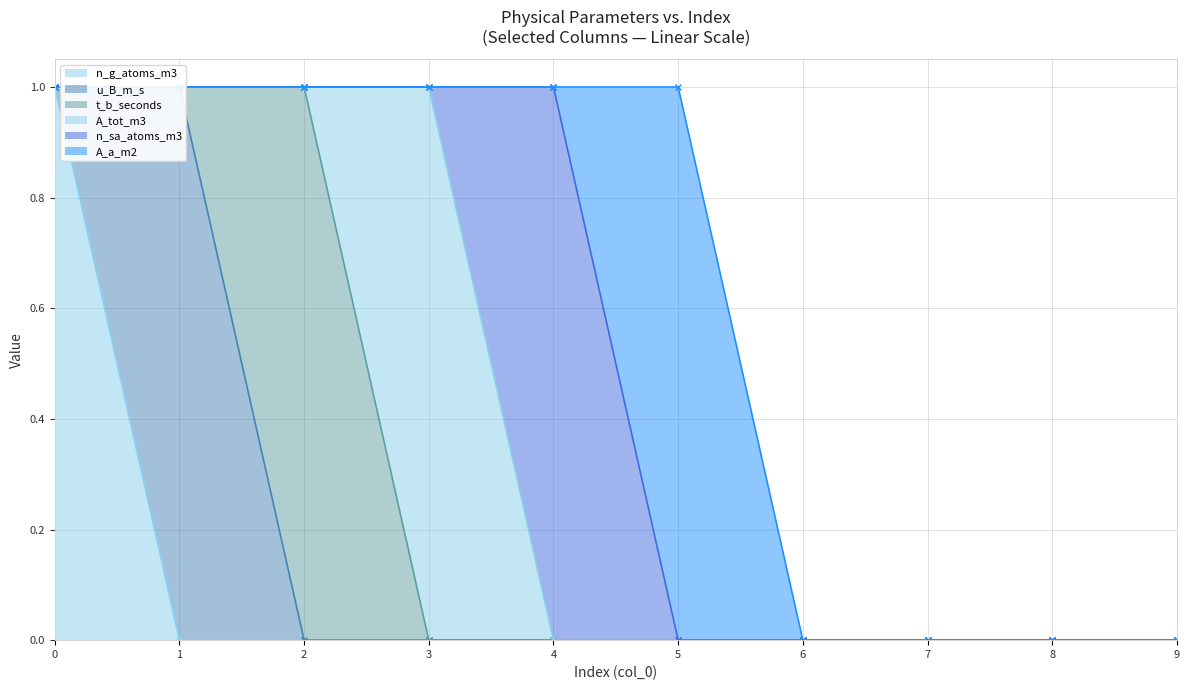

The A_tot_m3 series shows 0 at 6. True or false?

True